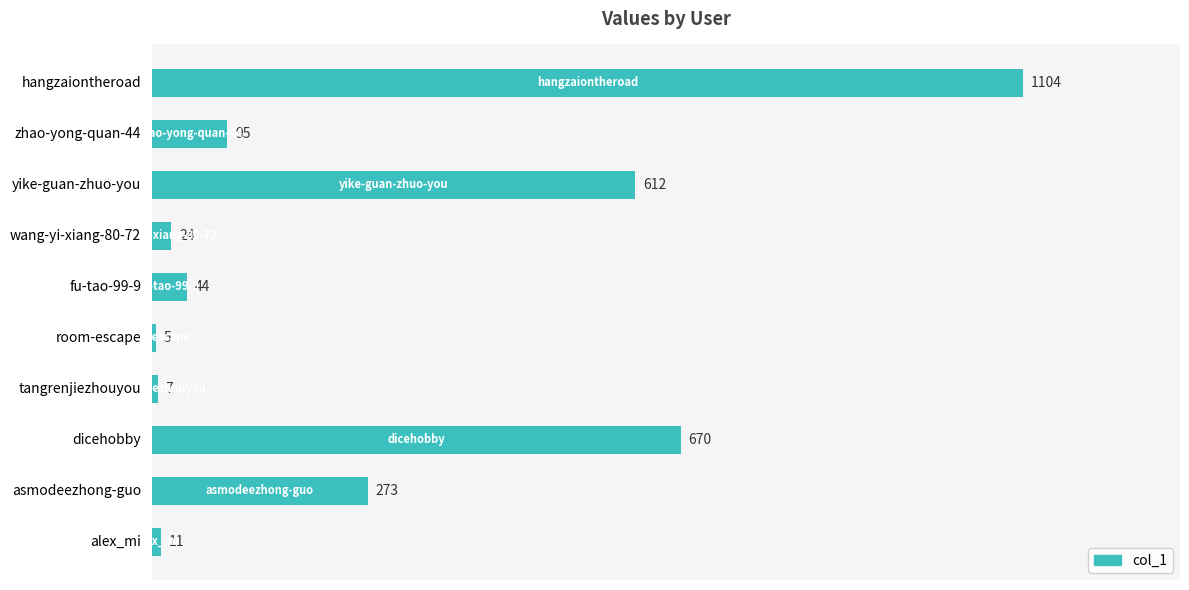

What is the change in value from yike-guan-zhuo-you to room-escape?

-607